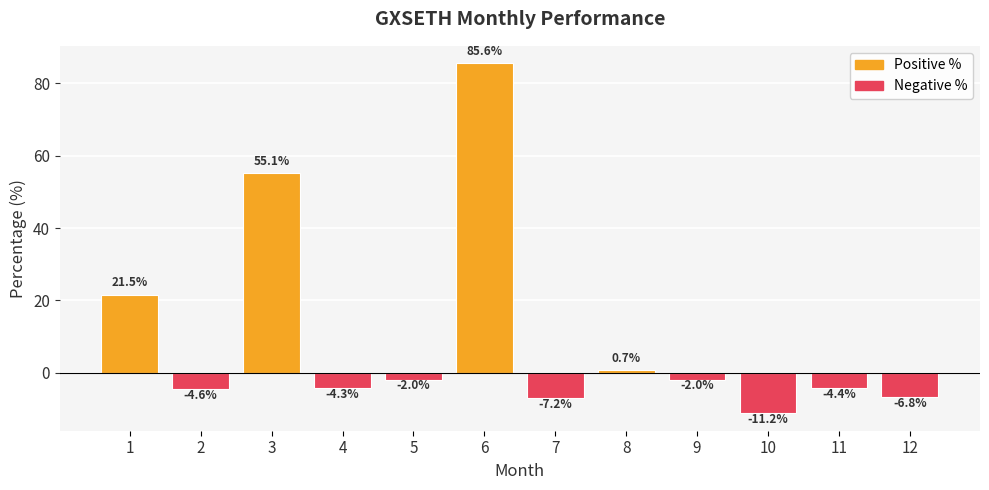

What is the smallest value displayed?

-11.2